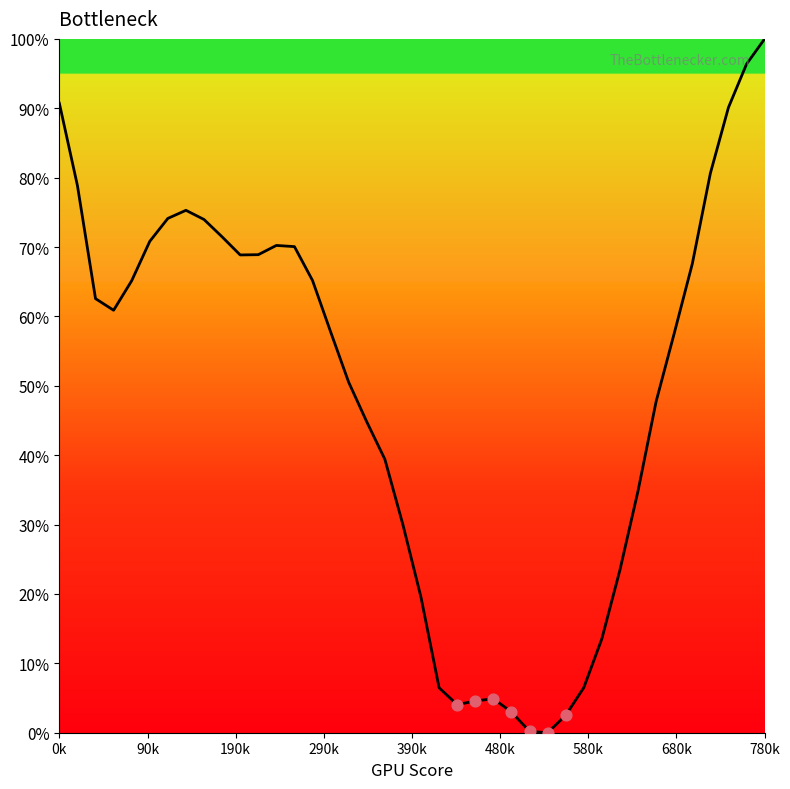

What is the difference between the maximum and minimum values?

100.0